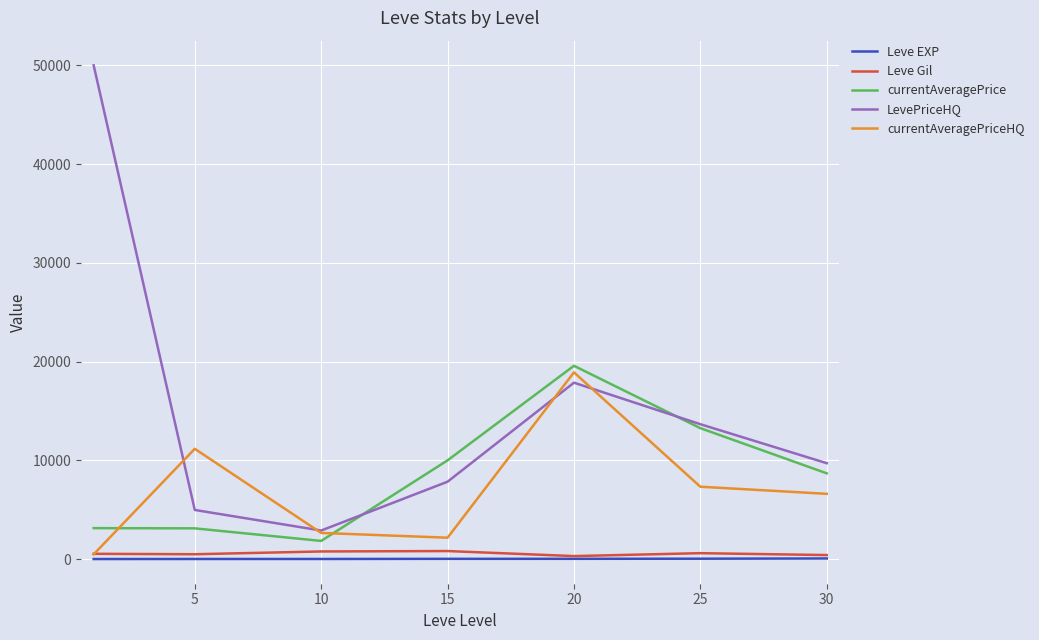

What is the average value of the currentAveragePrice series?

8511.7